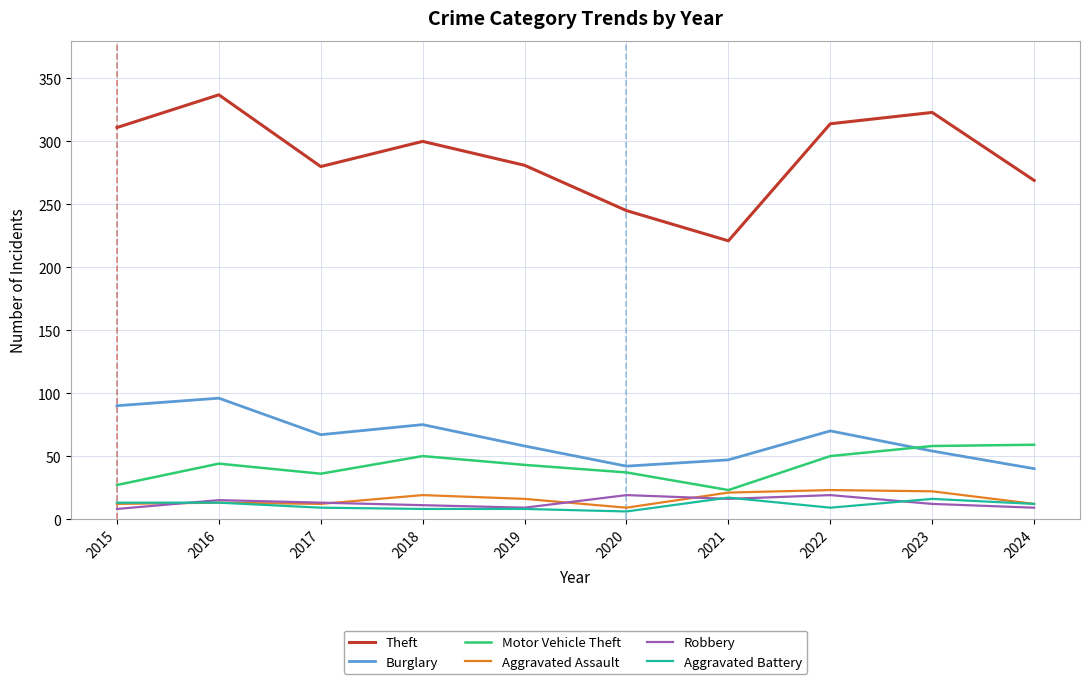

Which series has the largest total across all categories?

Theft